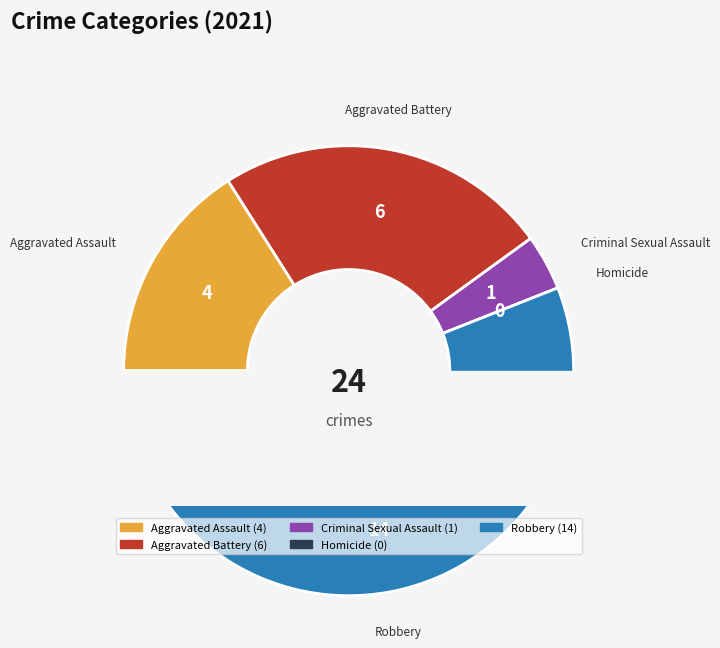

Is Criminal Sexual Assault the majority of the pie?

No